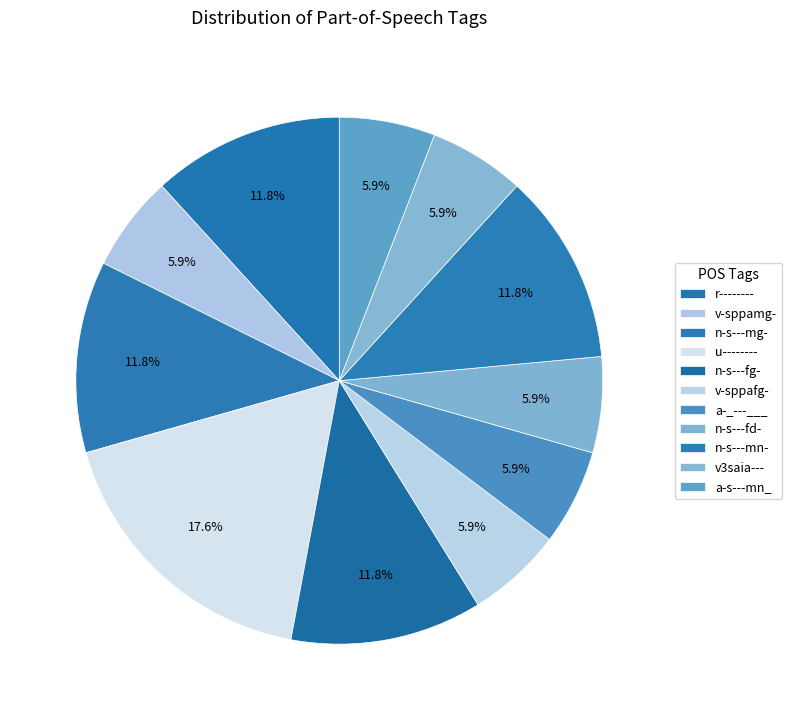

To the nearest percent, what portion does n-s---fg- represent?

12%